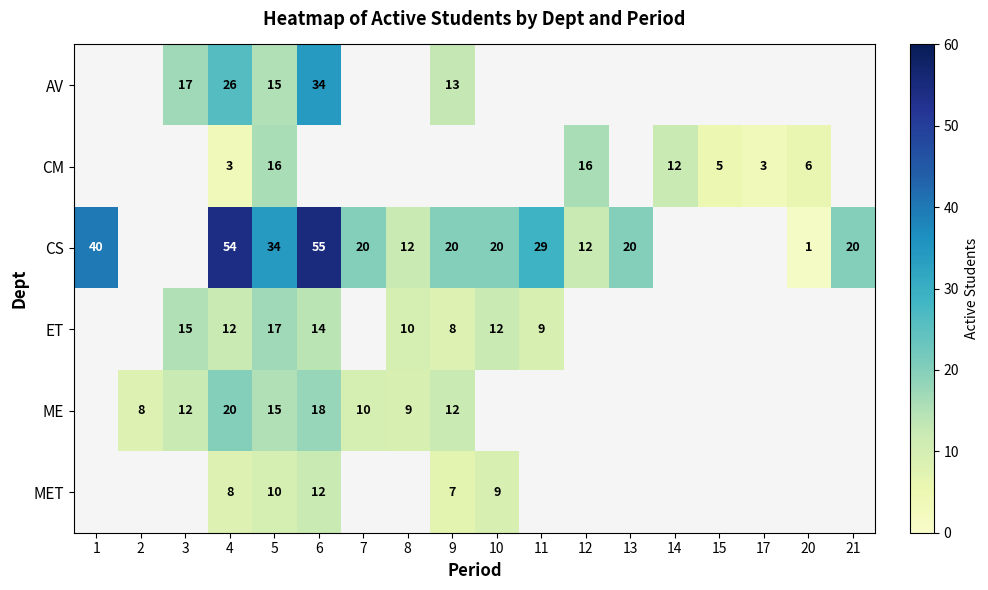

What is the spread (max minus min) of values at 4?

51